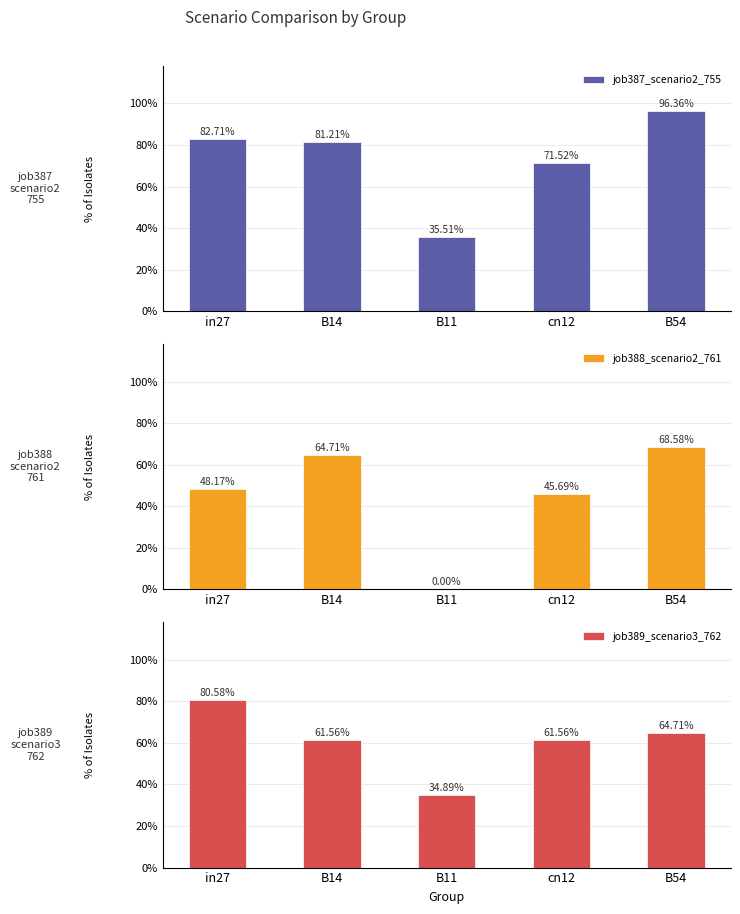

How many job388_scenario2_761 values are between 0 and 1?

5